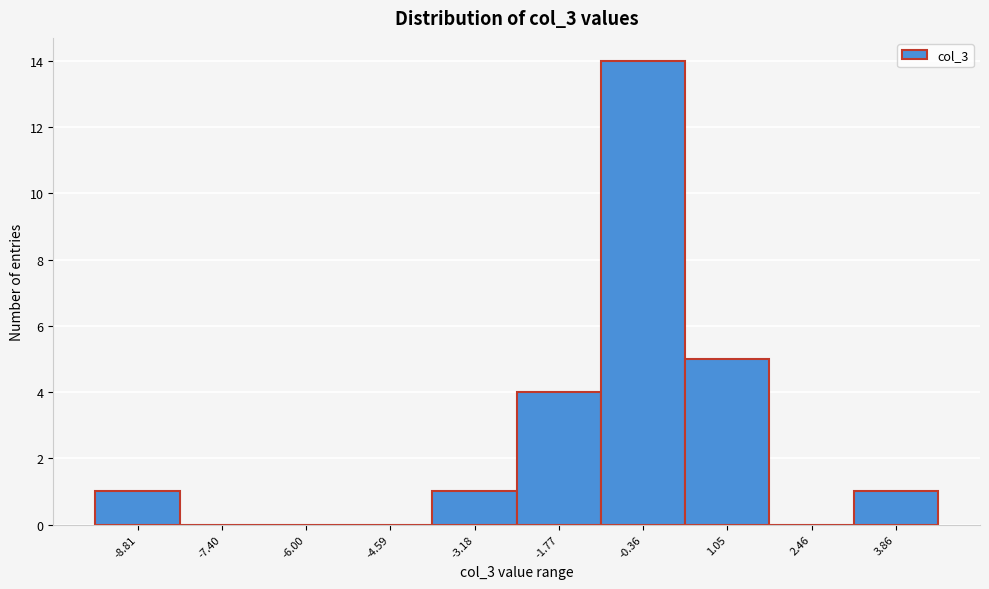

Reading left to right, transcribe all the data shown in this chart.

-8.81=1	-7.40=0	-6.00=0	-4.59=0	-3.18=1	-1.77=4	-0.36=14	1.05=5	2.46=0	3.86=1